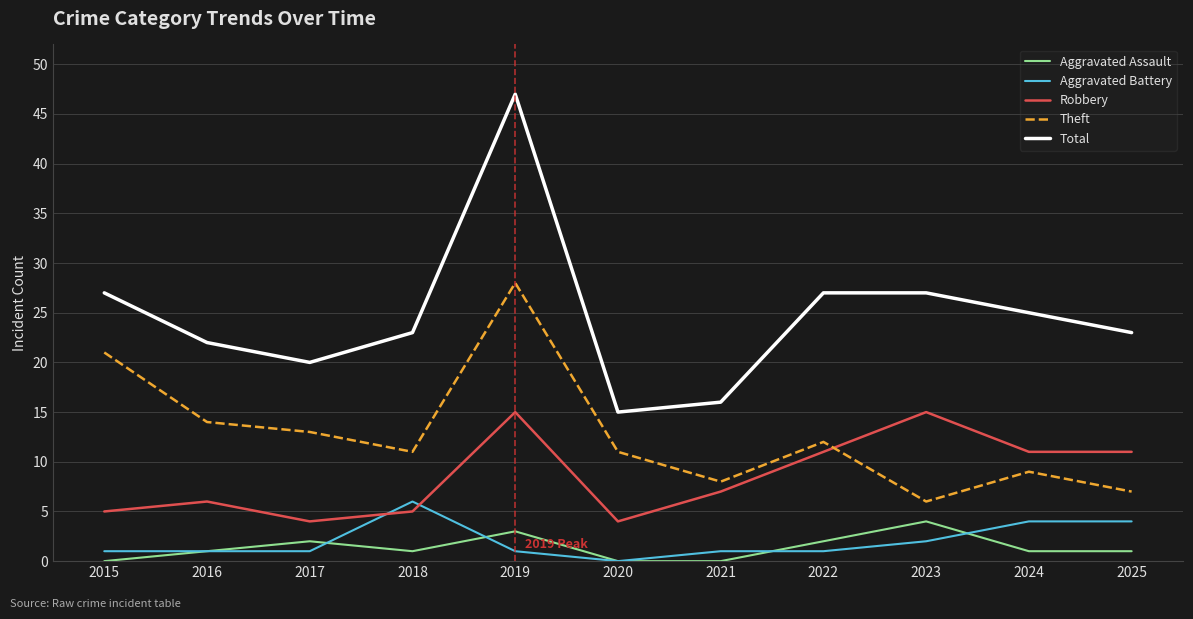

Reading right to left, list all the values displayed in this chart.

Aggravated Assault: 2025=1	2024=1	2023=4	2022=2	2021=0	2020=0	2019=3	2018=1	2017=2	2016=1	2015=0
Aggravated Battery: 2025=4	2024=4	2023=2	2022=1	2021=1	2020=0	2019=1	2018=6	2017=1	2016=1	2015=1
Robbery: 2025=11	2024=11	2023=15	2022=11	2021=7	2020=4	2019=15	2018=5	2017=4	2016=6	2015=5
Theft: 2025=7	2024=9	2023=6	2022=12	2021=8	2020=11	2019=28	2018=11	2017=13	2016=14	2015=21
Total: 2025=23	2024=25	2023=27	2022=27	2021=16	2020=15	2019=47	2018=23	2017=20	2016=22	2015=27